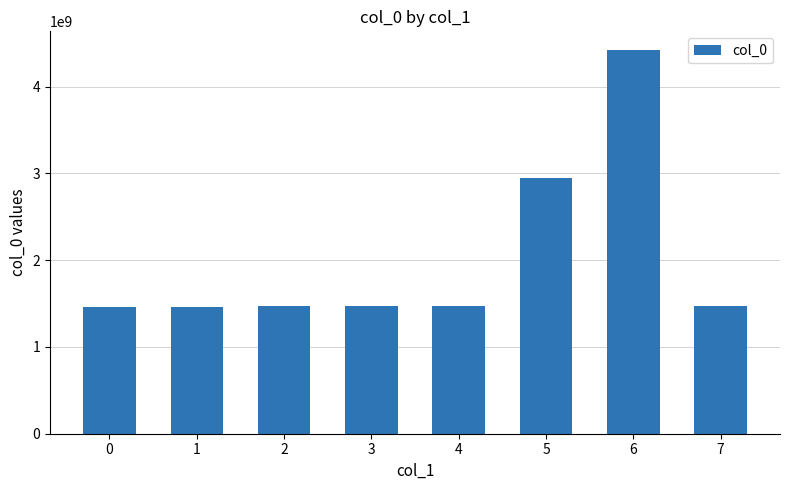

Which category has the highest value across all series?

6